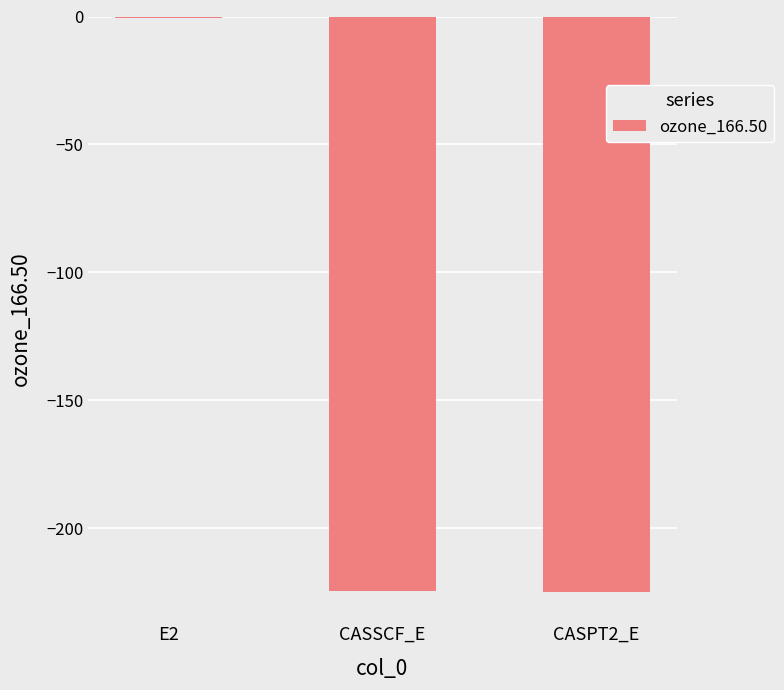

At which category does the chart reach its peak across all series?

E2